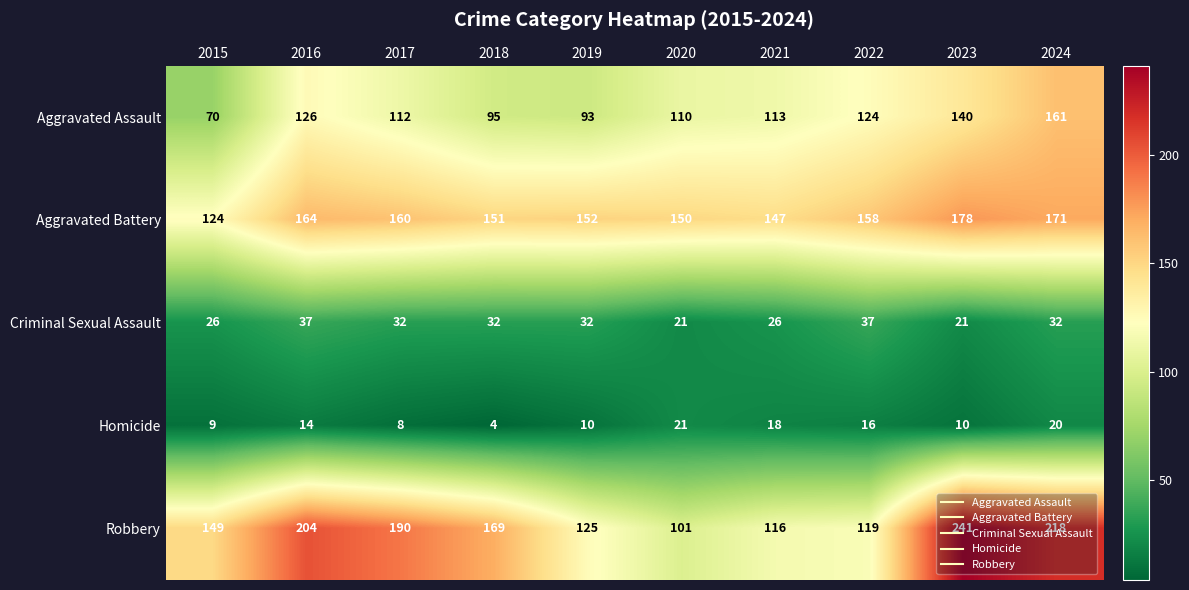

The value of Homicide at 2018 is 7. True or false?

False